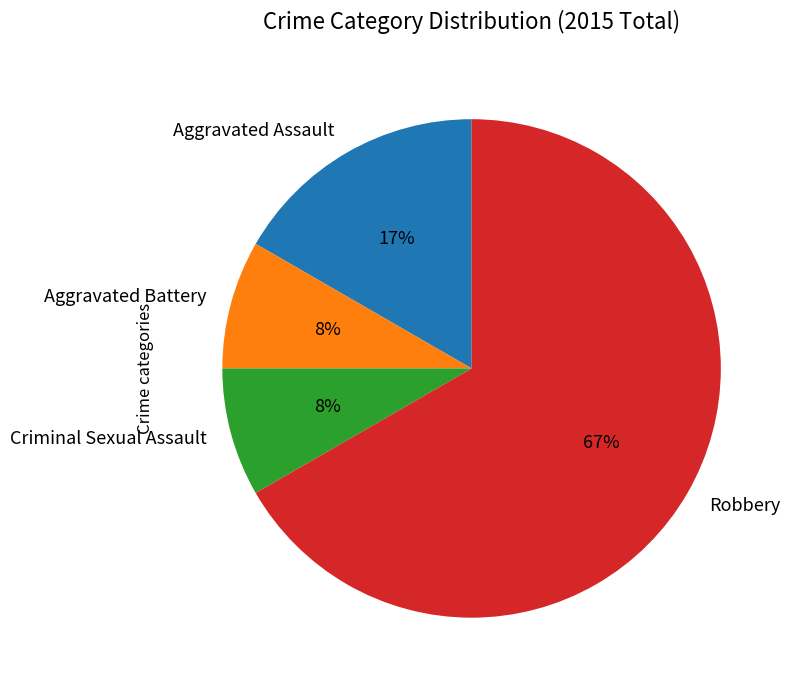

To the nearest percent, what percentage of the pie is Aggravated Battery?

8%